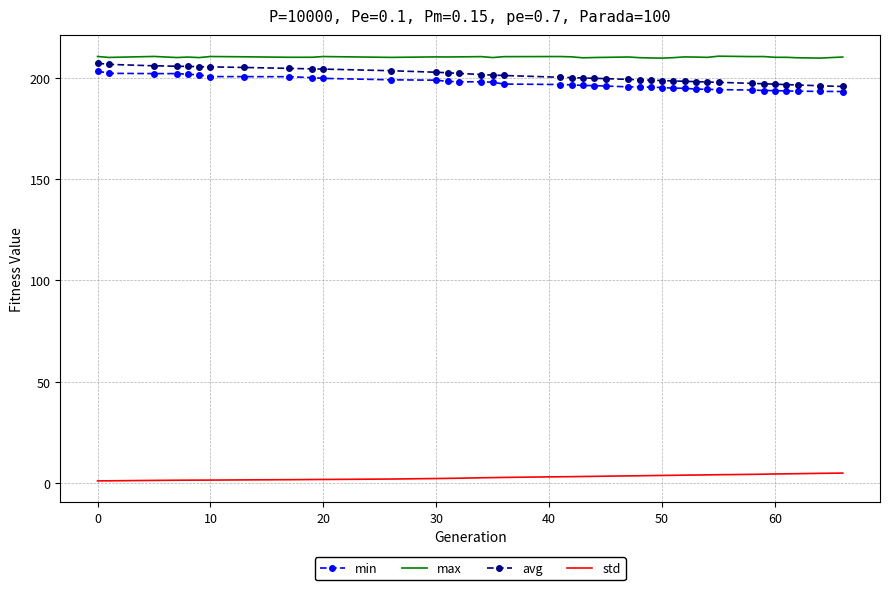

What is the maximum value shown in the chart?

210.8